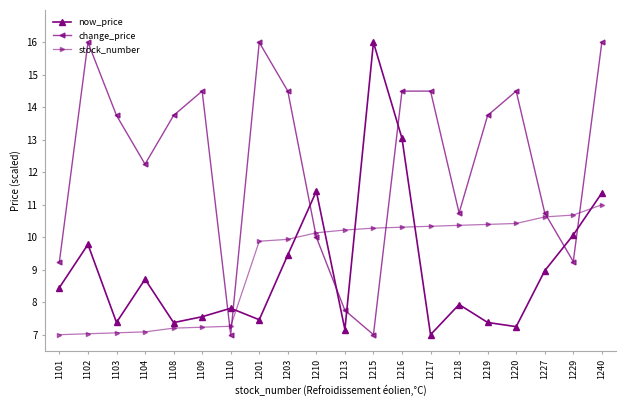

What is the difference between the maximum and second lowest values in the stock_number series?

4.0